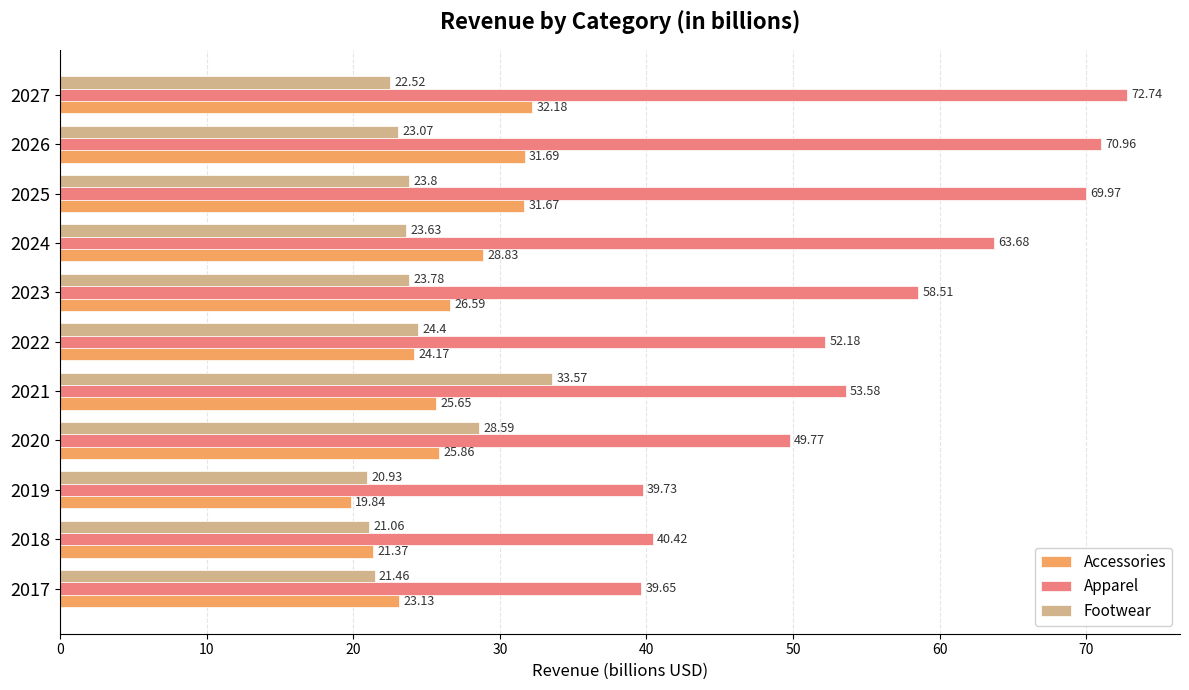

What is the difference between the Apparel values at 2022 and 2021?

1.4